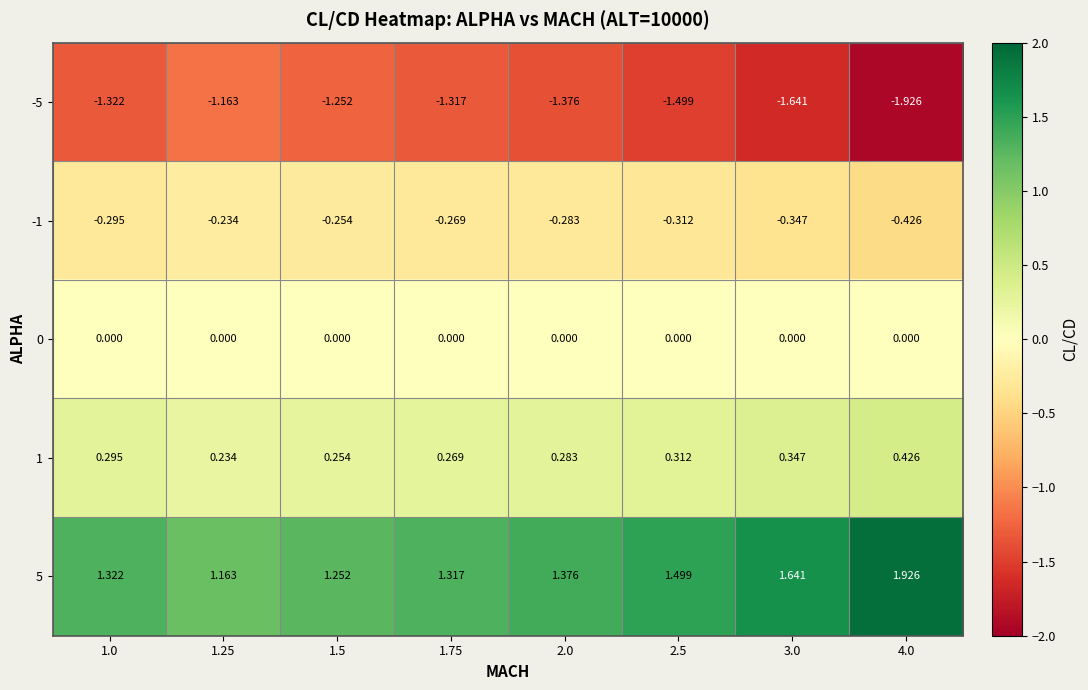

Is the value of -1 at 1.0 greater than the value of -5 at 3.0?

Yes